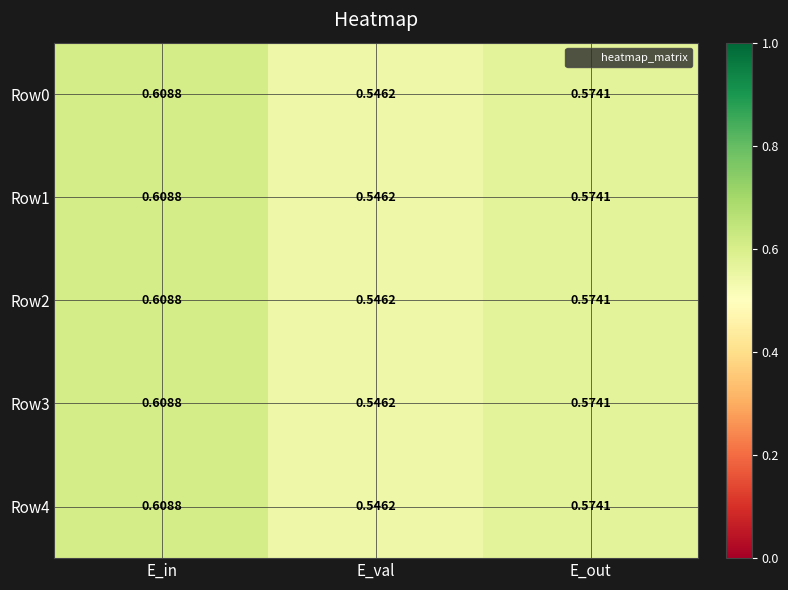

How many distinct data groups are displayed?

5